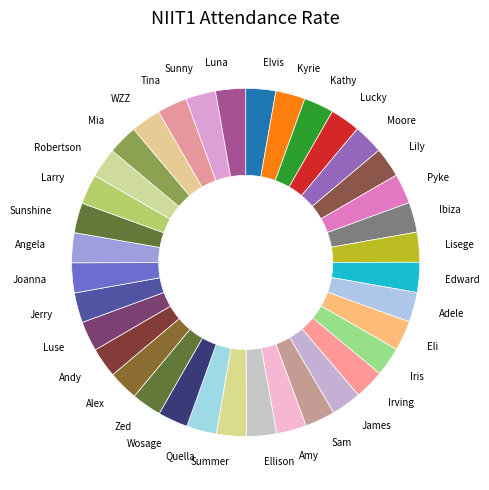

What is the ratio of the value at James to the value at Angela?

1.0